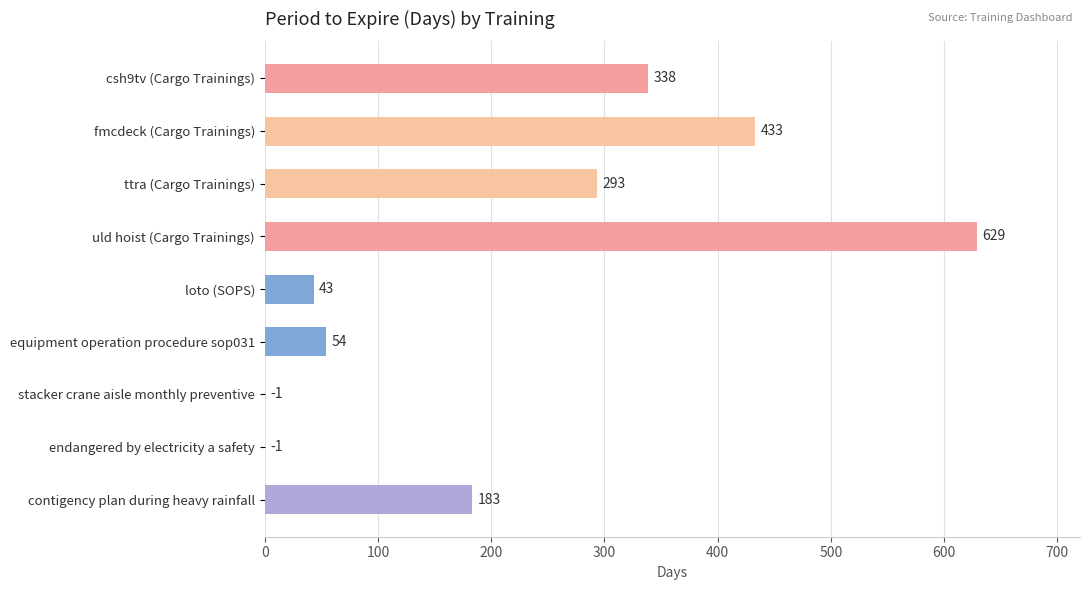

The chart shows a value of 43 at loto (SOPS). True or false?

True